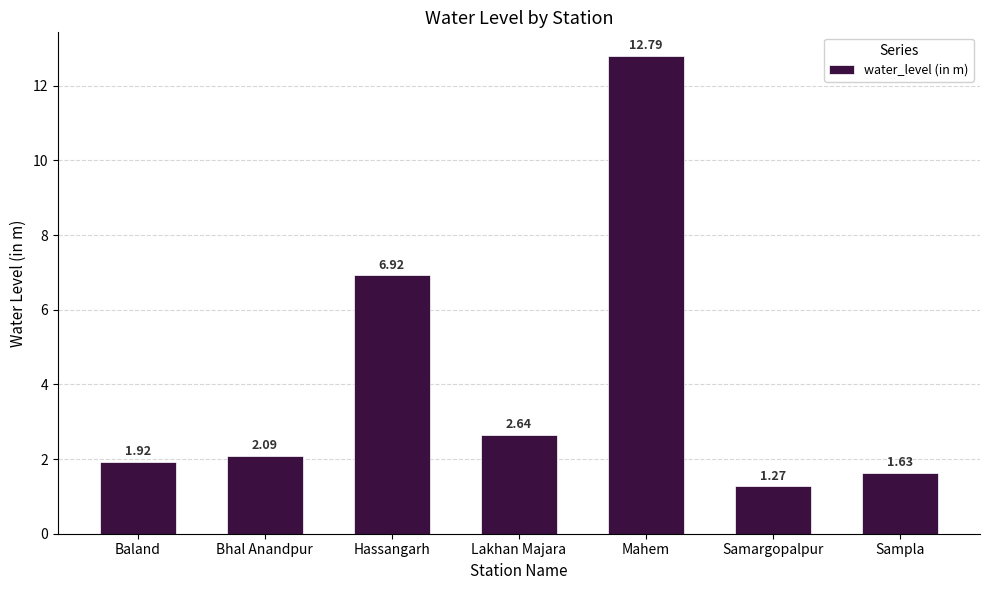

What is the difference between the maximum and minimum values?

11.5